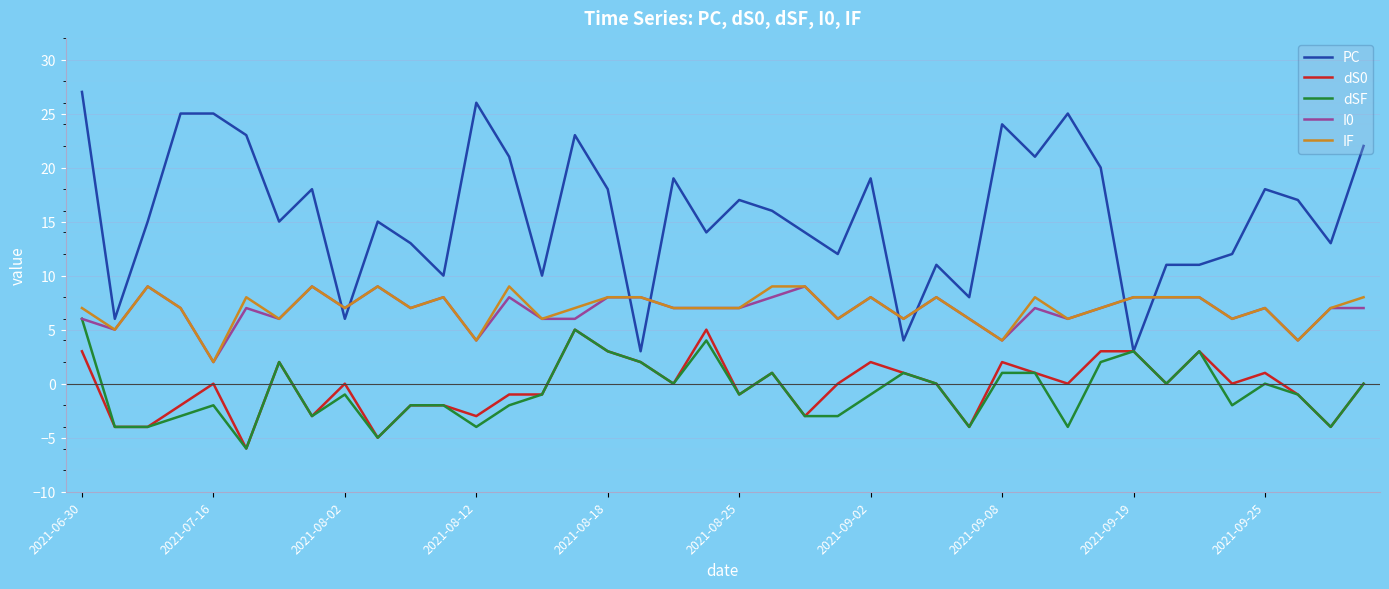

True or false: dS0 and I0 cross at least once.

False